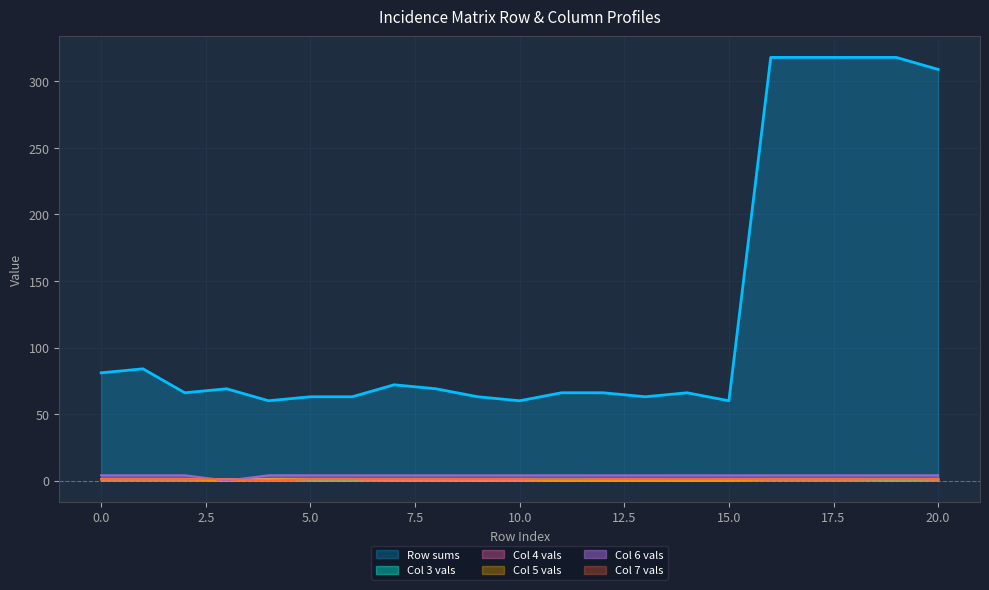

Reading right to left, what are all the values shown in this chart?

Row sums: 309	318	318	318	318	60	66	63	66	66	60	63	69	72	63	63	60	69	66	84	81
Col 3 vals: 1	0	1	1	1	1	0	1	1	1	1	0	1	1	0	0	1	1	1	1	1
Col 4 vals: 1	1	1	1	1	1	1	1	1	0	0	0	0	0	1	1	1	1	1	1	1
Col 5 vals: 1	1	1	1	1	0	0	0	0	0	1	1	1	1	1	1	1	0	1	1	1
Col 6 vals: 4	4	4	4	4	4	4	4	4	4	4	4	4	4	4	4	4	0	4	4	4
Col 7 vals: 1	1	1	1	1	1	1	1	1	1	1	1	1	1	1	1	0	1	1	1	1